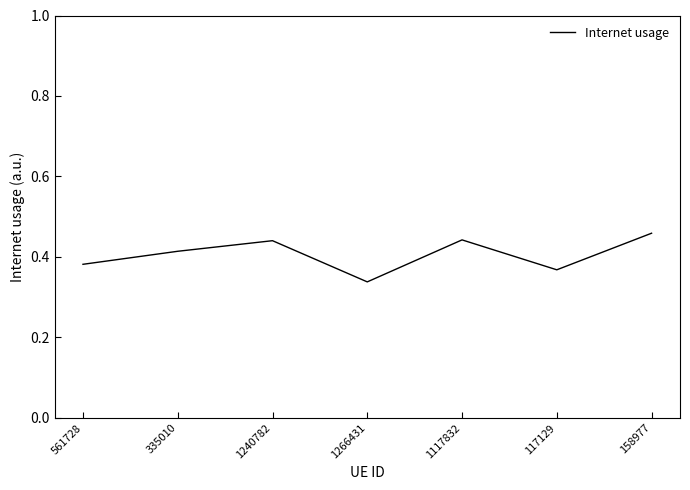

What position from the left is 117129?

6